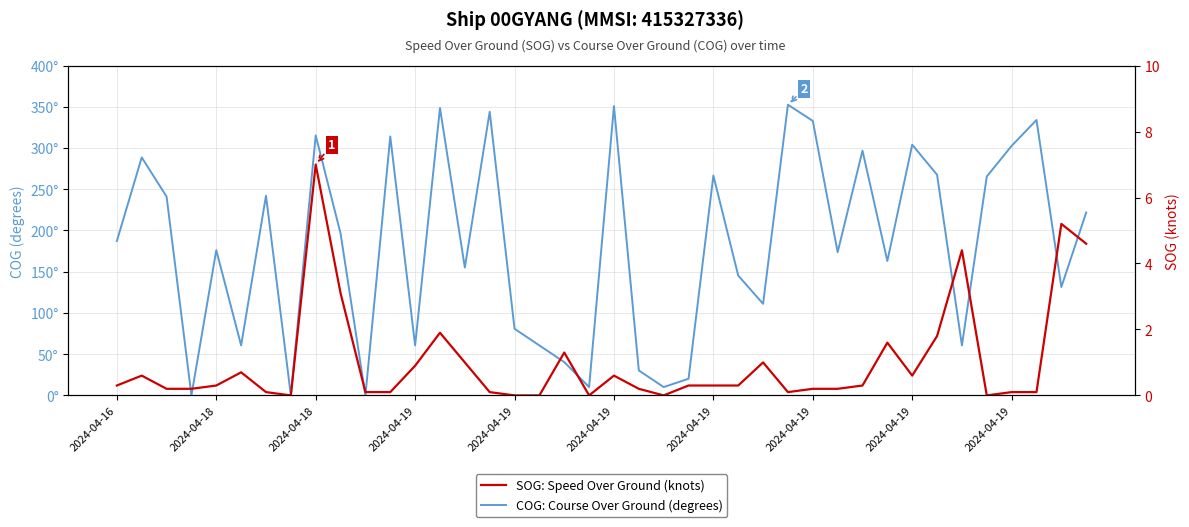

Reading right to left, extract all data points from this chart.

COG: Course Over Ground (degrees): 221.8	131.4	334.0	302.6	265.5	60.6	267.6	304.0	163.0	296.8	173.7	332.9	352.5	111.1	145.3	266.6	20.2	10.1	30.3	350.8	10.1	40.4	60.6	80.8	344.0	155.1	348.6	60.6	314.0	0.0	196.4	315.3	0.0	242.2	60.6	176.1	0.0	241.1	288.6	187.3
SOG: Speed Over Ground (knots): 4.6	5.2	0.1	0.1	0.0	4.4	1.8	0.6	1.6	0.3	0.2	0.2	0.1	1.0	0.3	0.3	0.3	0.0	0.2	0.6	0.0	1.3	0.0	0.0	0.1	1.0	1.9	0.9	0.1	0.1	3.1	7.0	0.0	0.1	0.7	0.3	0.2	0.2	0.6	0.3